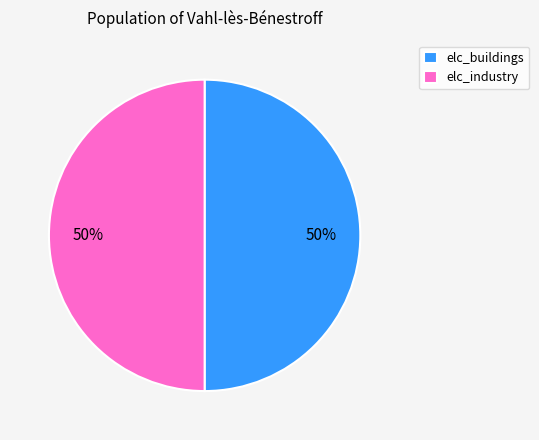

Combined, do elc_buildings and elc_industry account for over 50%?

Yes